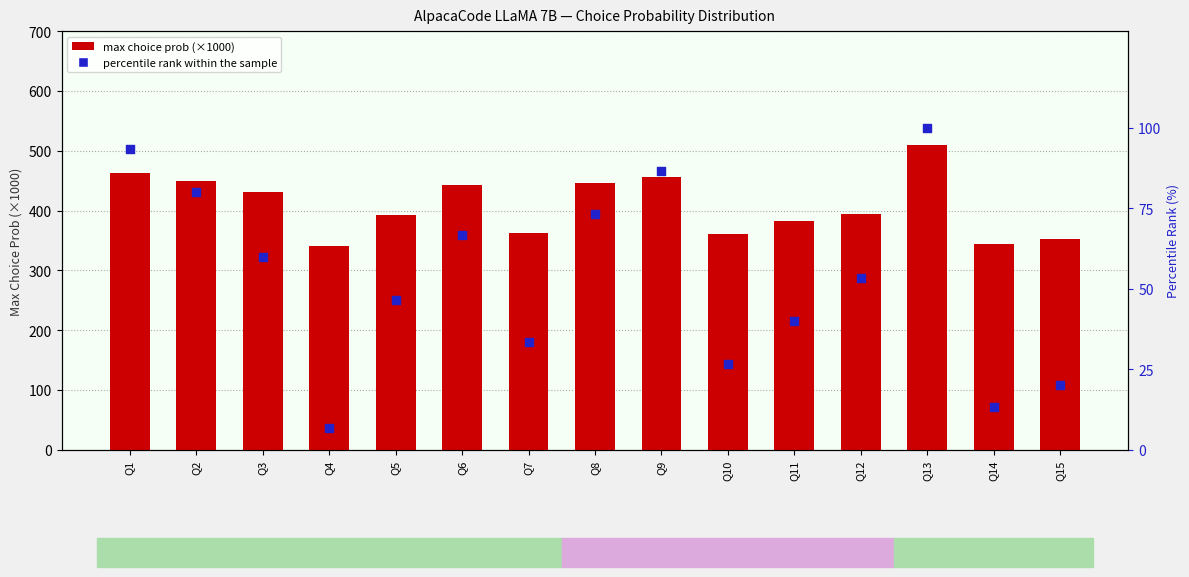

Which series has the largest total across all categories?

max choice prob (×1000)